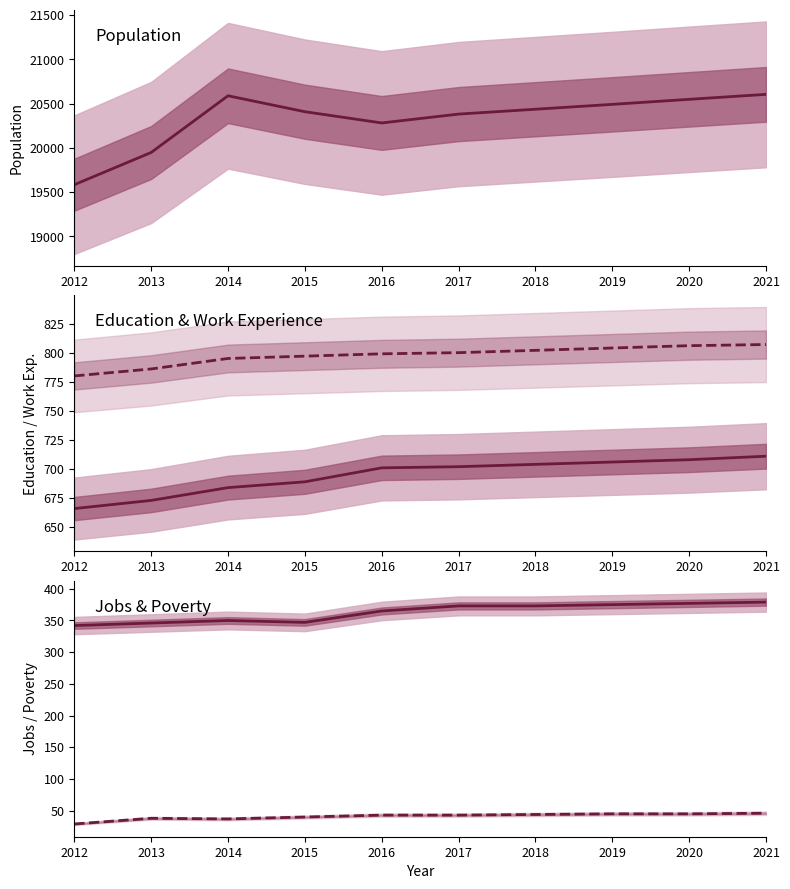

What is the sum of all Work_Experience values?

7976